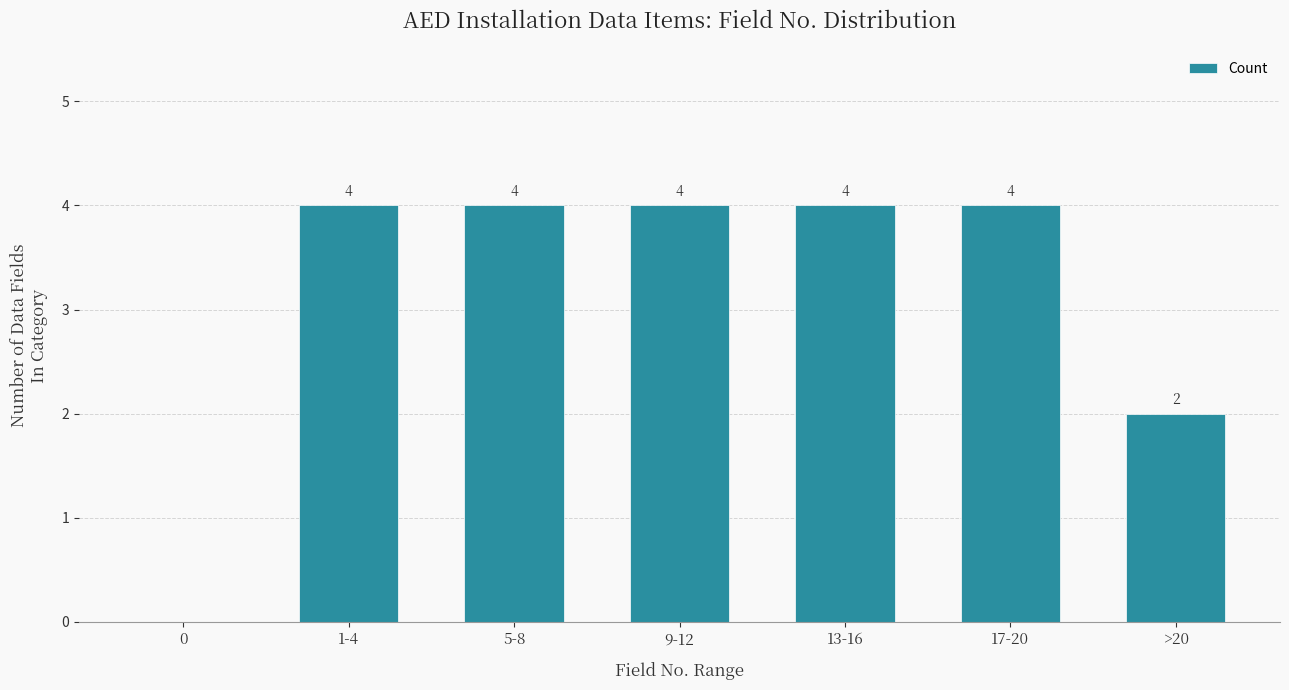

Reading right to left, transcribe all the data shown in this chart.

>20=2	17-20=4	13-16=4	9-12=4	5-8=4	1-4=4	0=0